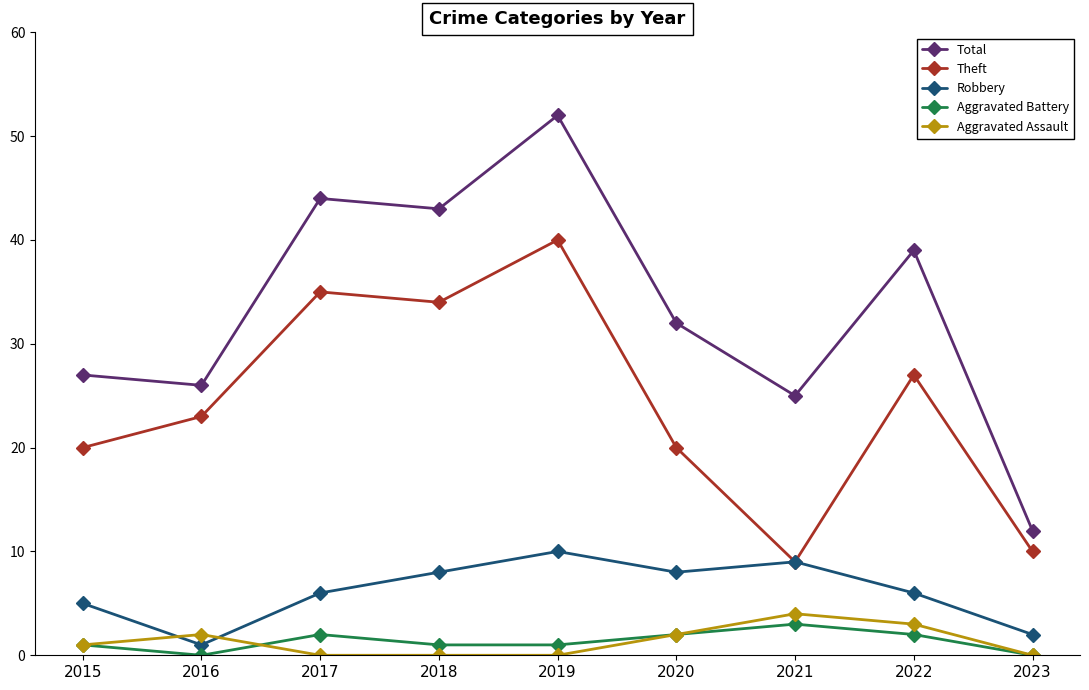

What is the sum of the Total values at 2019 and 2017?

96